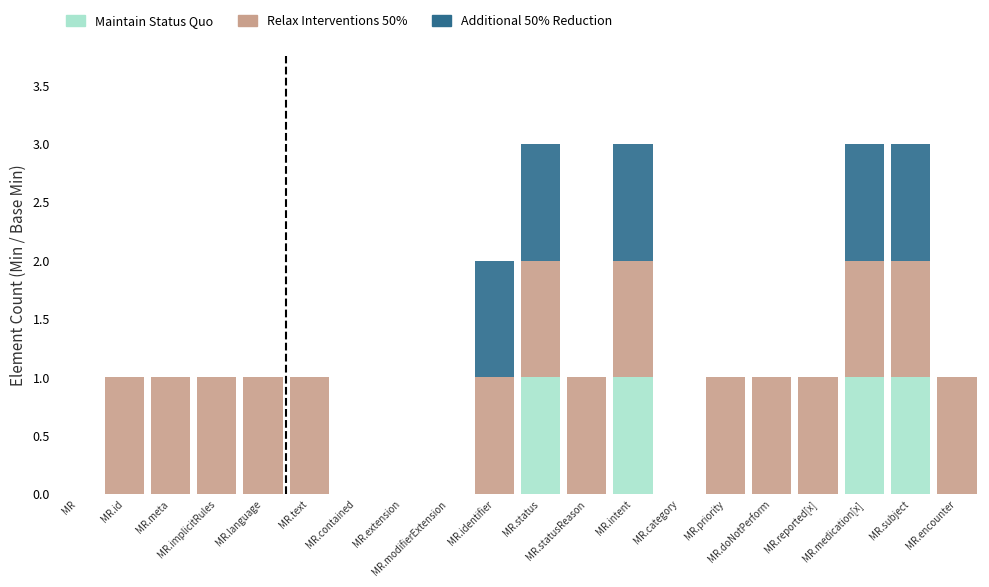

Count the number of categories in the chart.

20